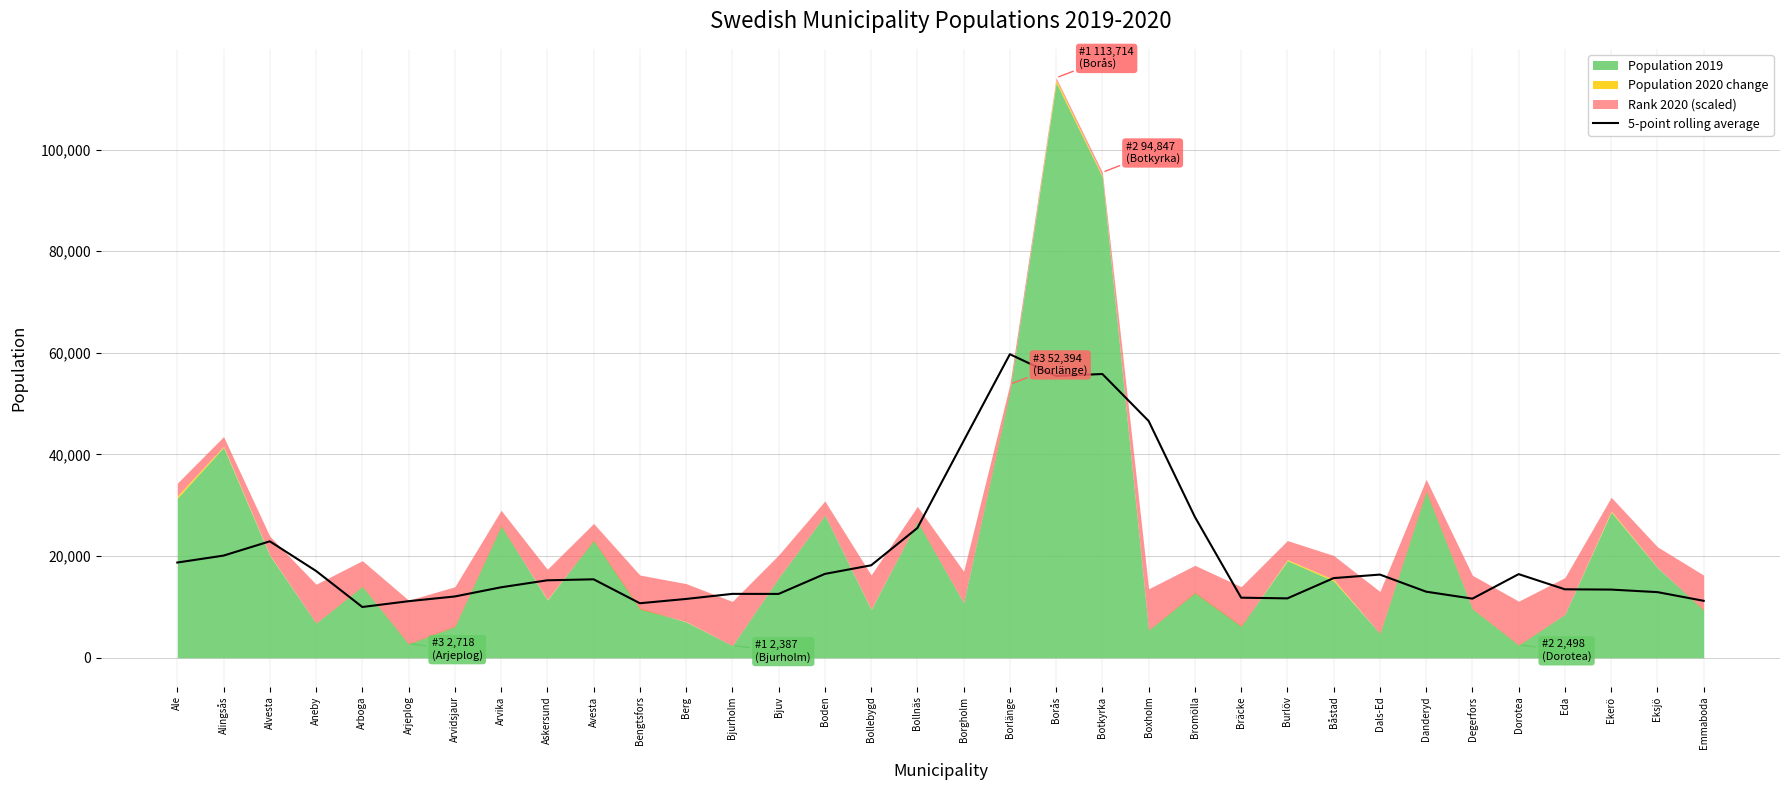

Read the value at Boden.

16499.4